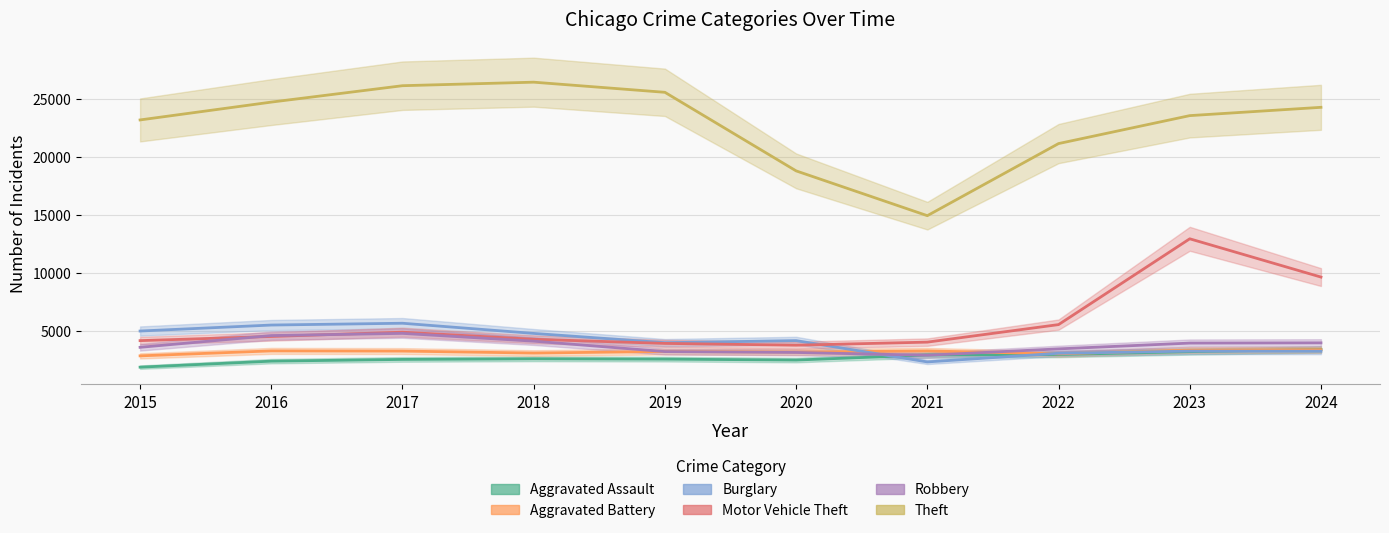

At which category does the chart reach its peak across all series?

2018